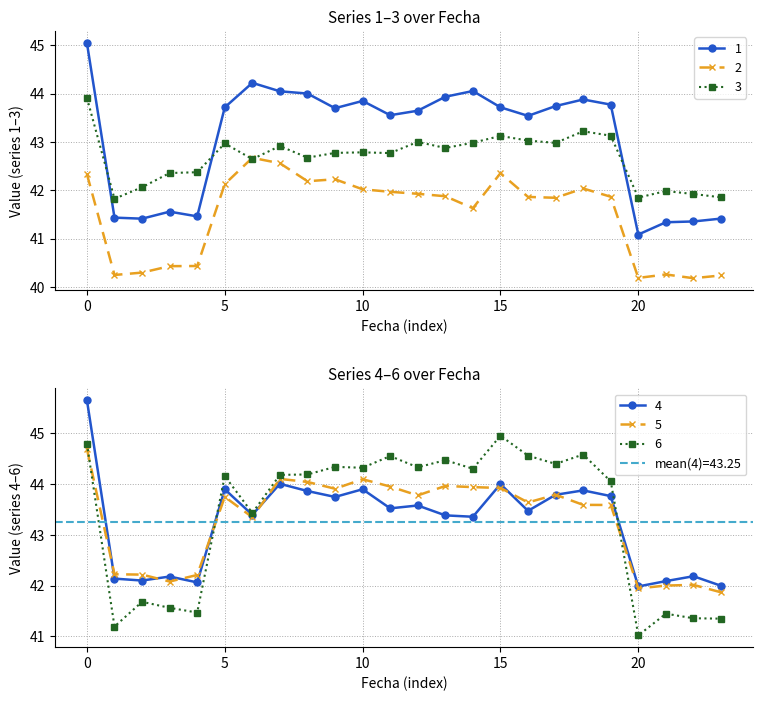

In 1, how many points are higher than both neighbors (excluding endpoints)?

5